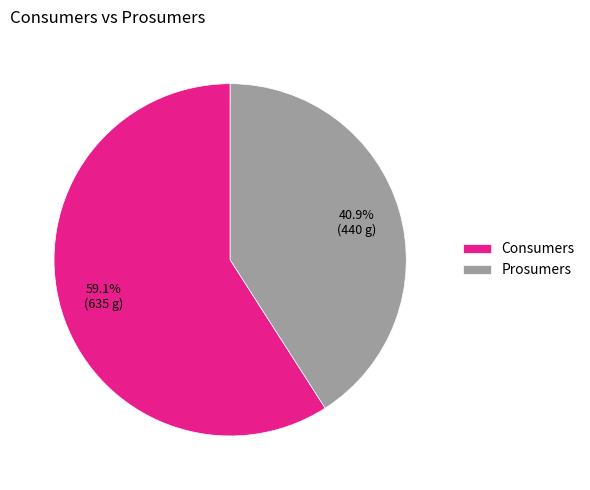

Is it true that Prosumers is 48% of the pie?

False